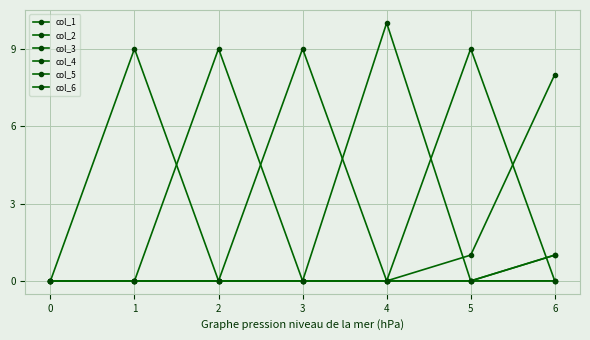

Which series has the widest spread of values?

col_4